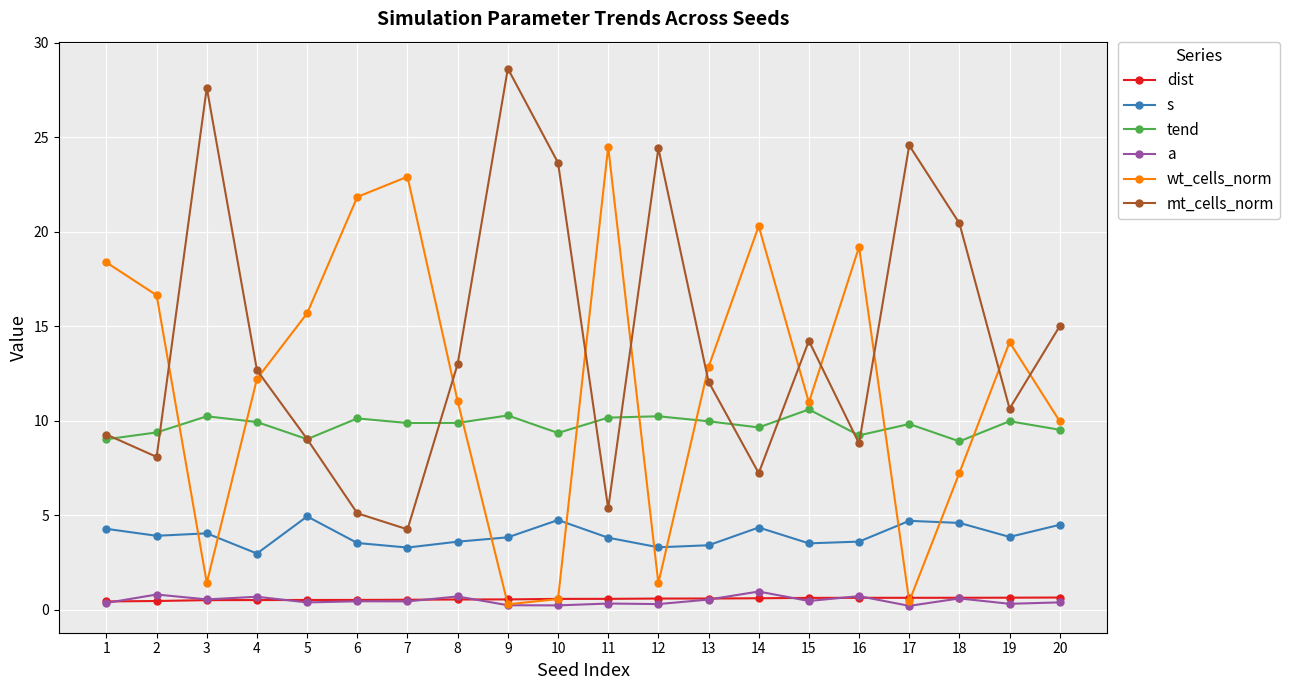

How many data points does each series have?

20